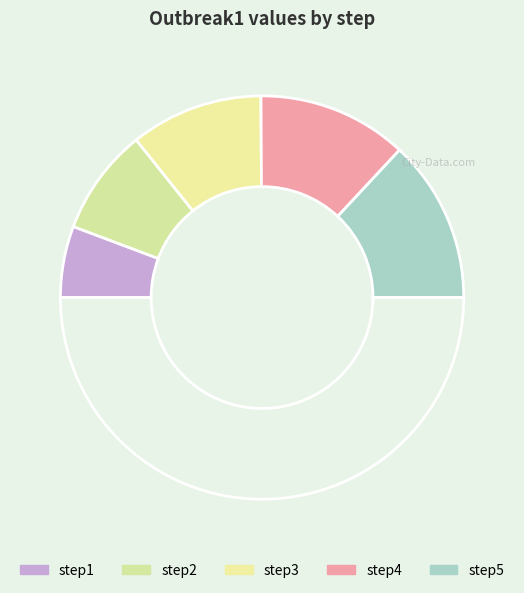

Does any single category account for the majority?

No